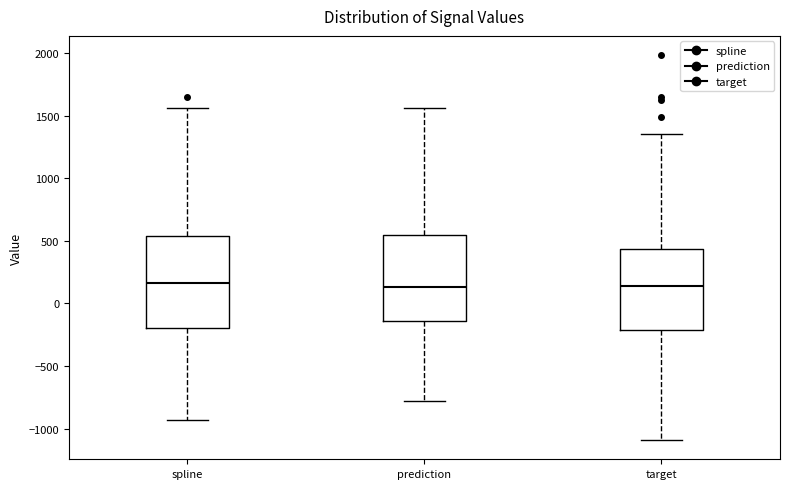

Comparing the boxes themselves (not the whiskers), which one is the tallest?

spline